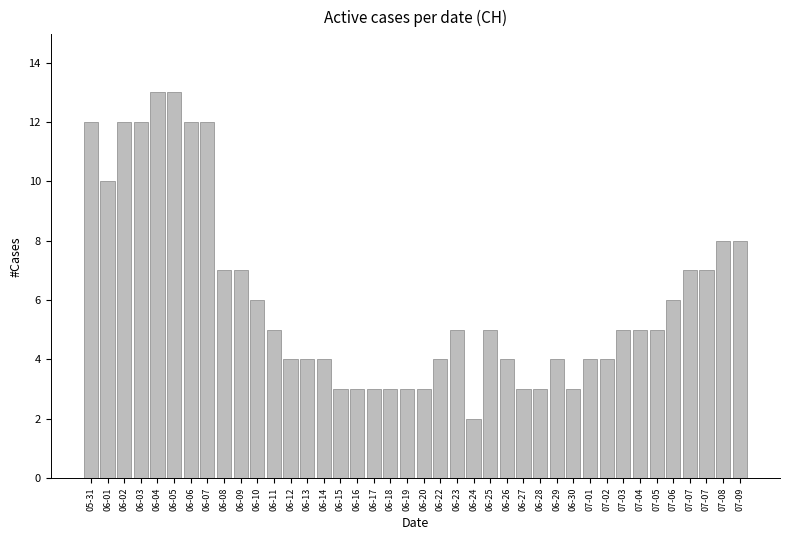

What is the label of the 19th bar from the left?

06-18